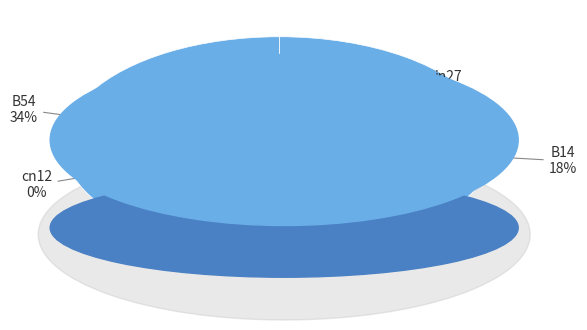

What is the smallest slice in the pie chart?

cn12